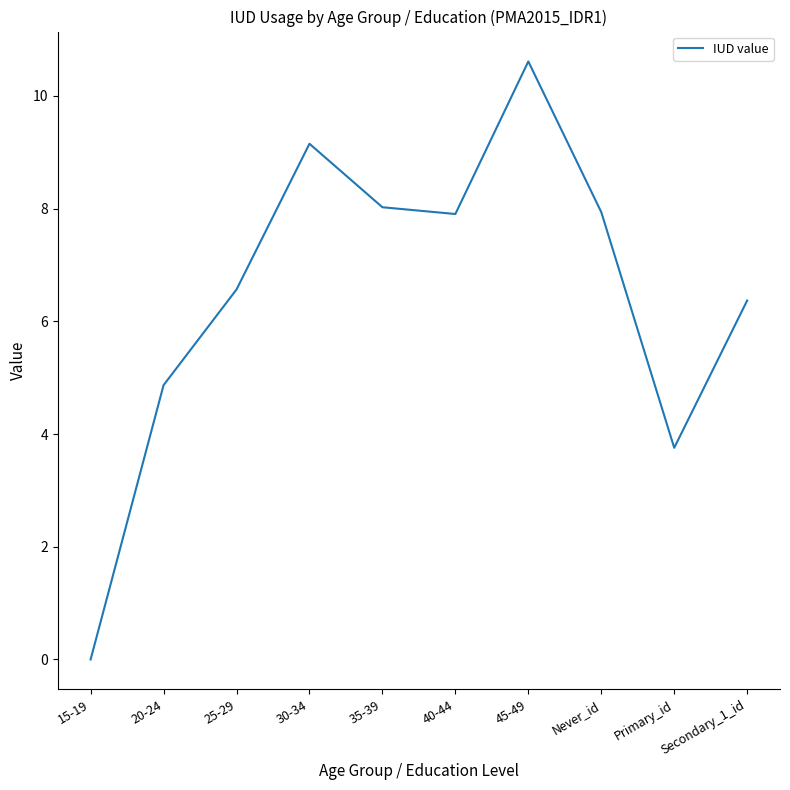

What is the ratio of the value at 40-44 to the value at 25-29?

1.2